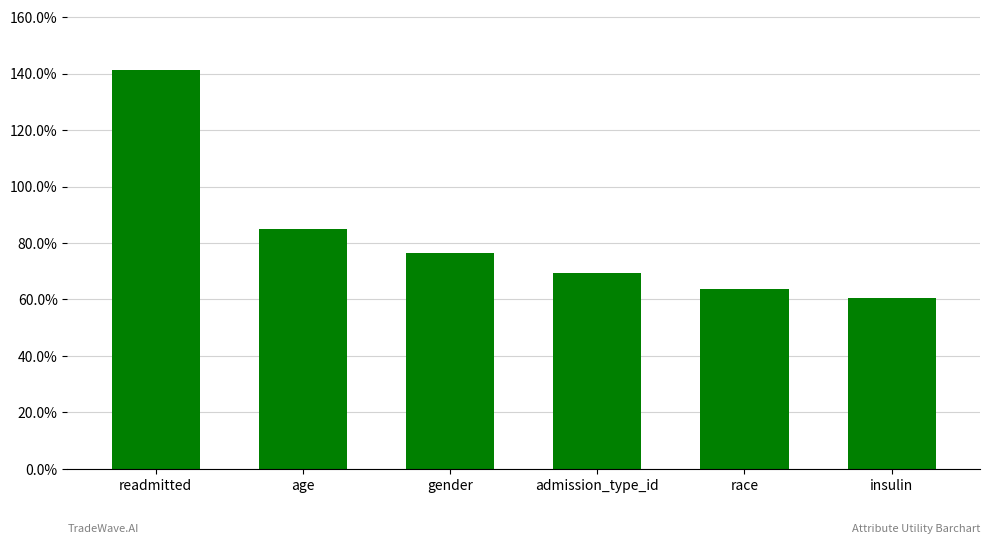

What is the change in value from gender to insulin?

-0.2